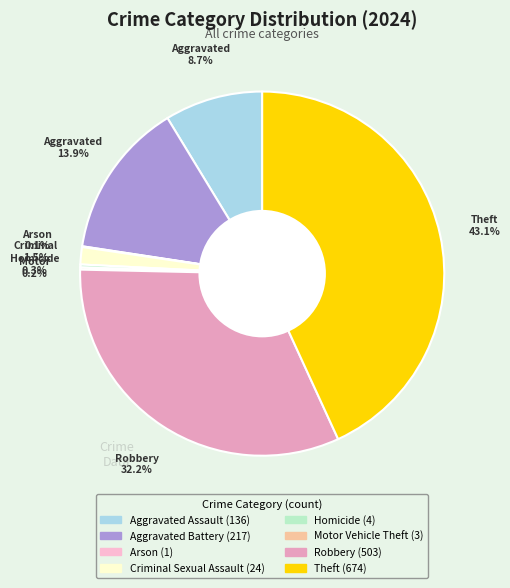

What is the smallest slice in the pie chart?

Arson